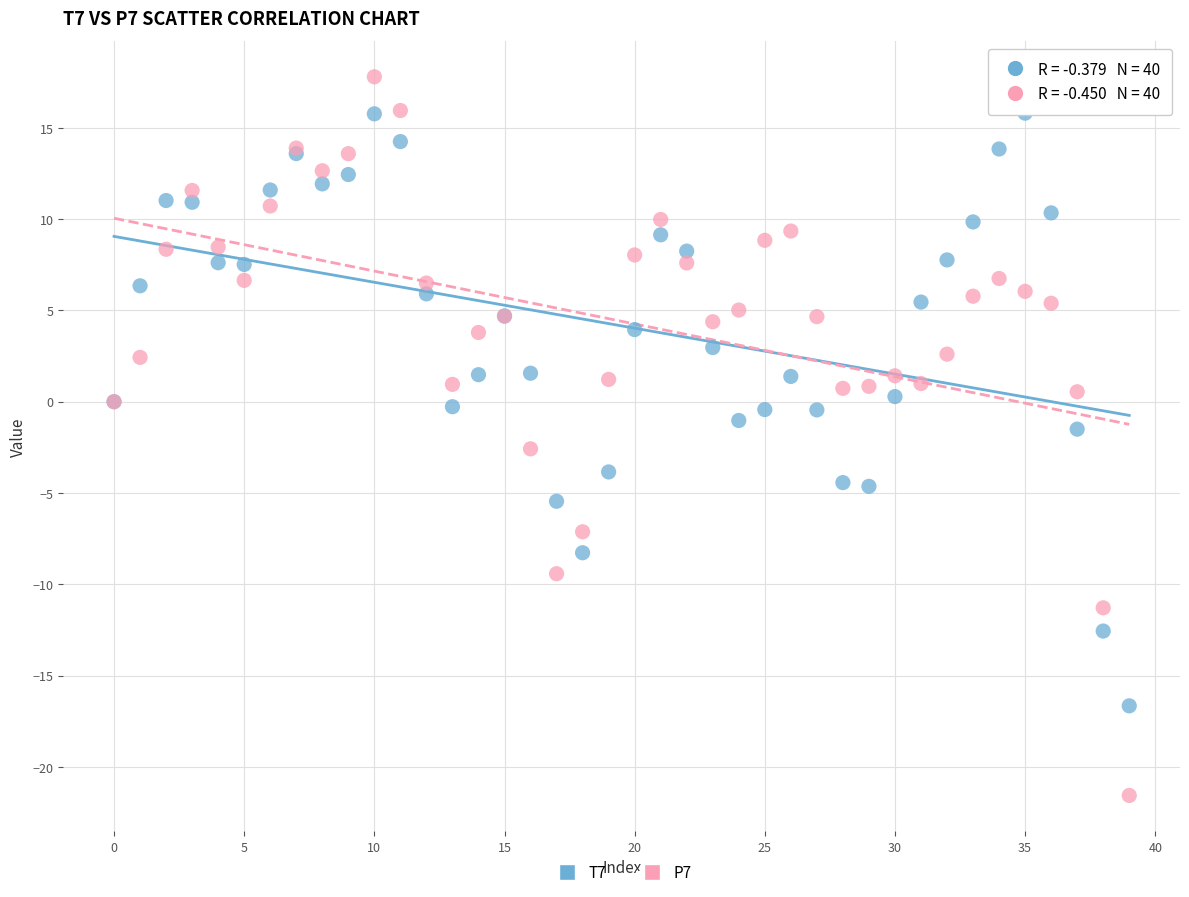

What are all the series names shown in the legend?

T7, P7